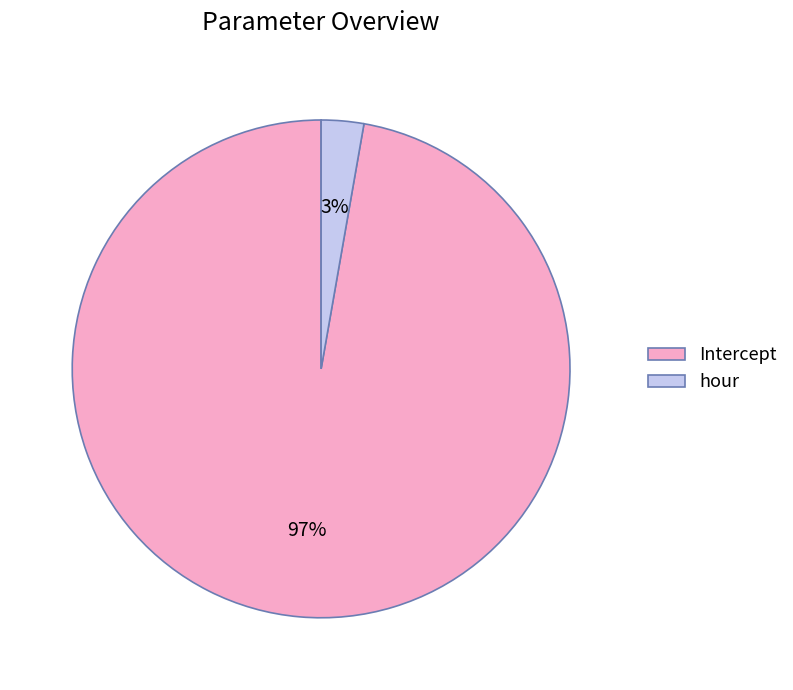

Is Intercept the majority of the pie?

Yes